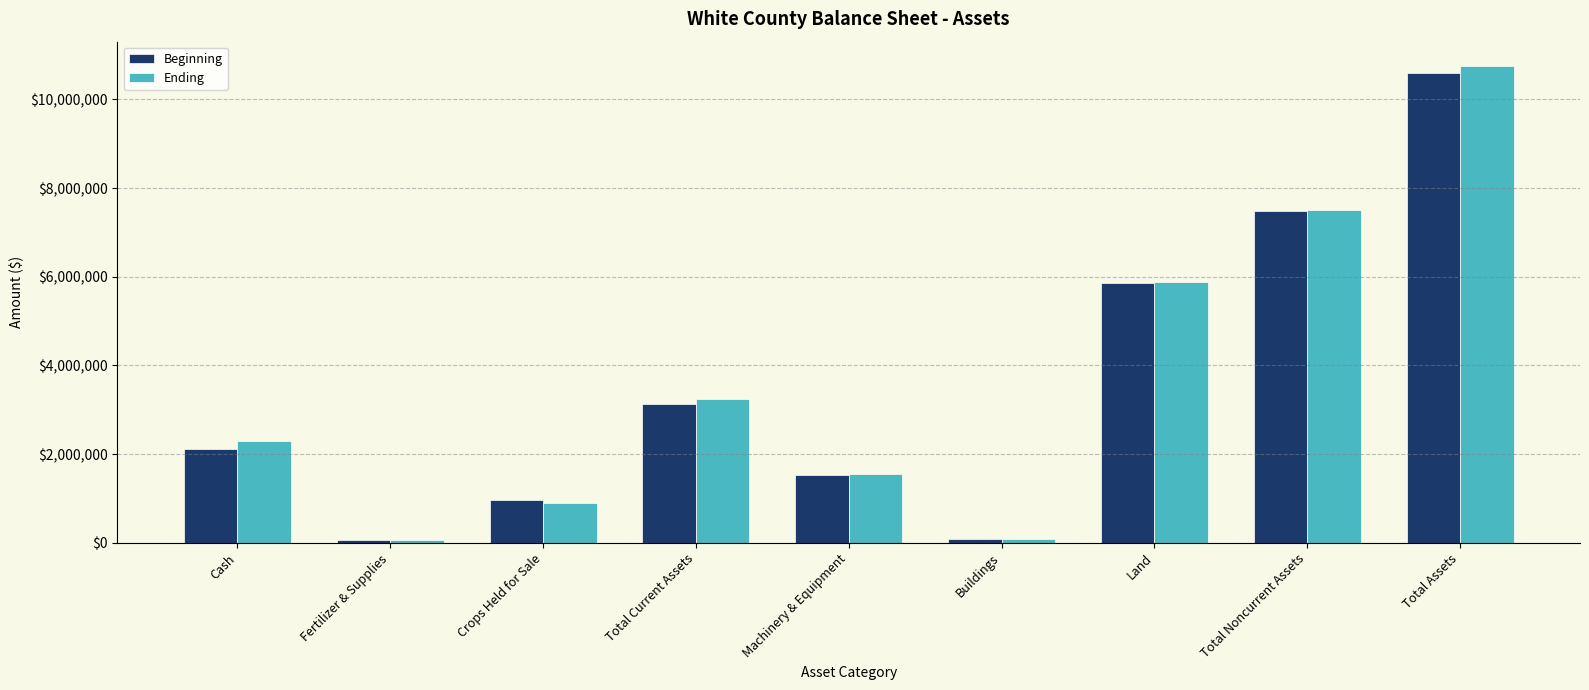

Which series has the largest range (max minus min)?

Ending